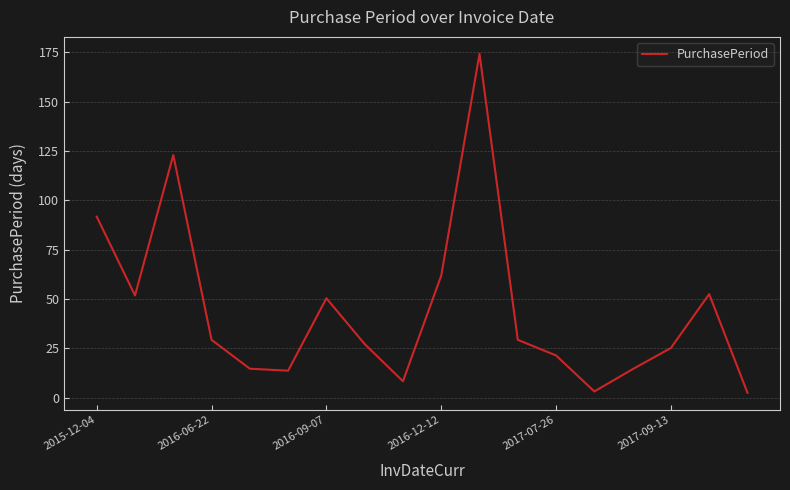

What is the maximum value shown in the chart?

174.3